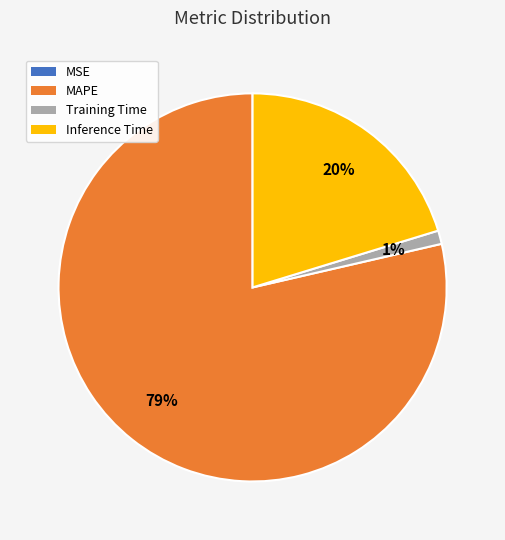

Which slice is the largest?

MAPE